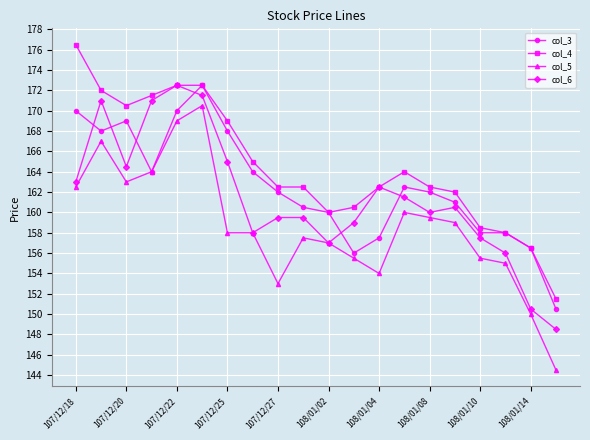

Which series has the widest spread of values?

col_5